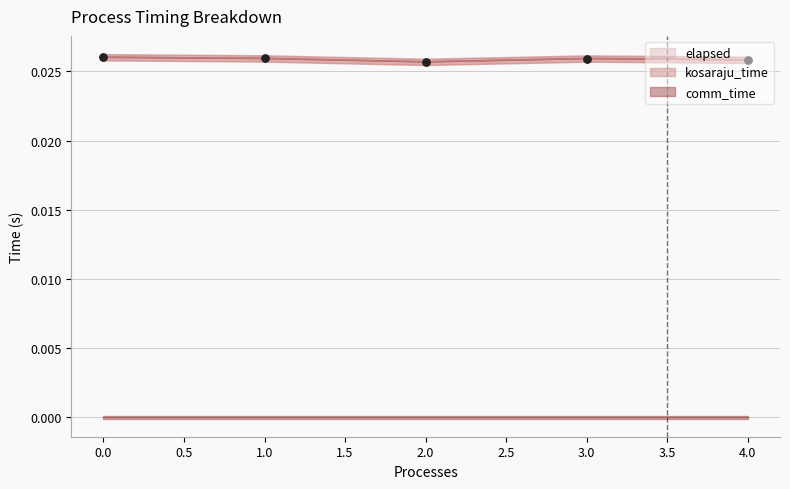

Is the value of elapsed at 1 greater than the value of kosaraju_time at 1?

No